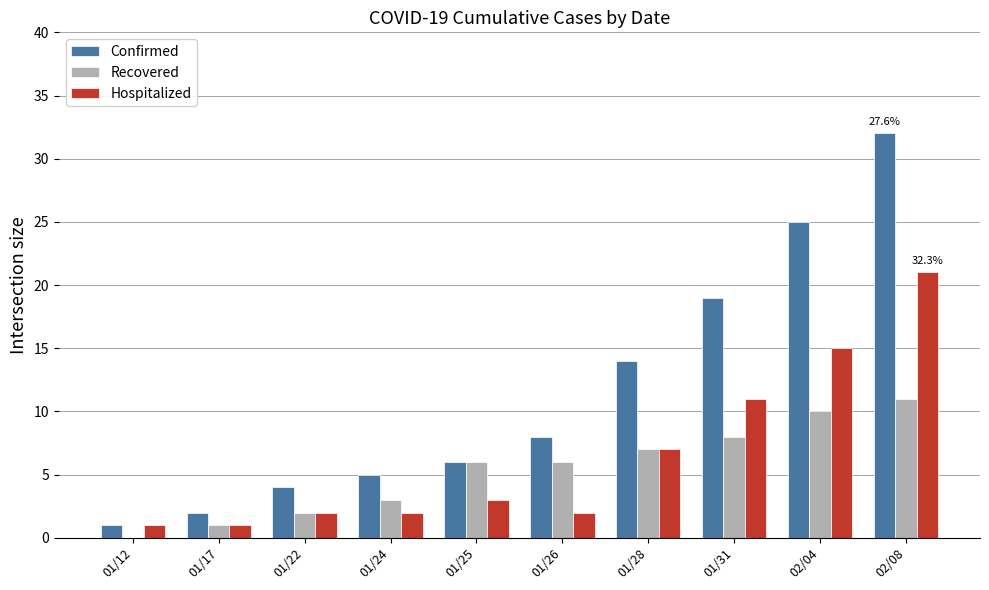

At which category is the sum across all series the highest?

02/08